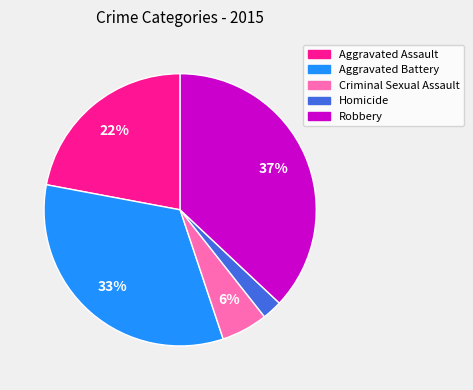

The Aggravated Battery slice represents 33% of the pie. True or false?

True